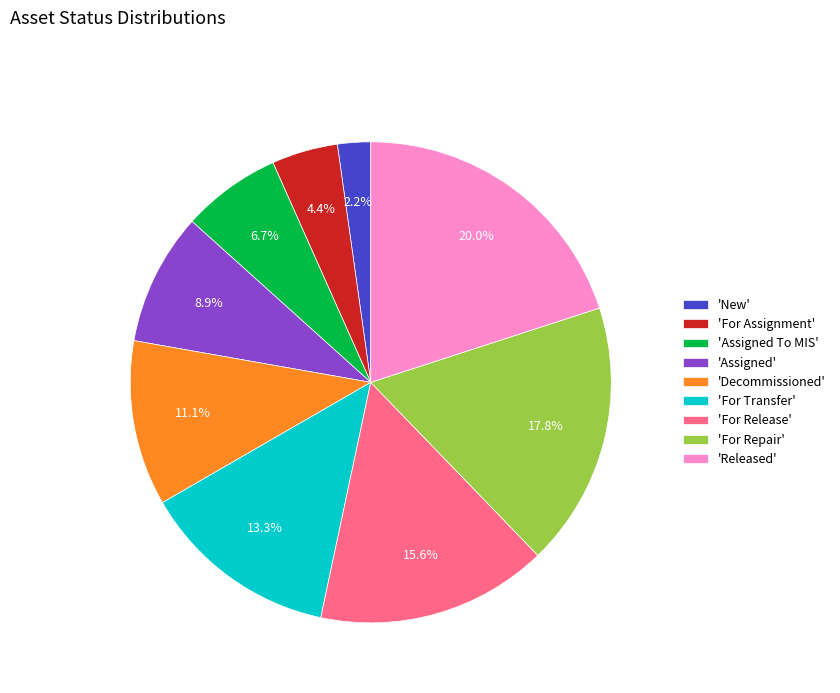

Count the number of slices in the pie.

9